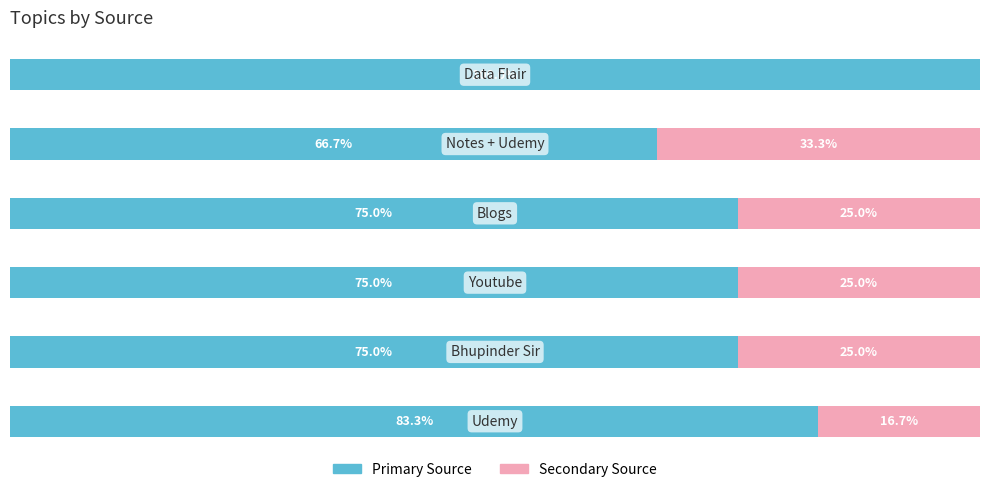

What are all the series names shown in the legend?

Primary Source, Secondary Source